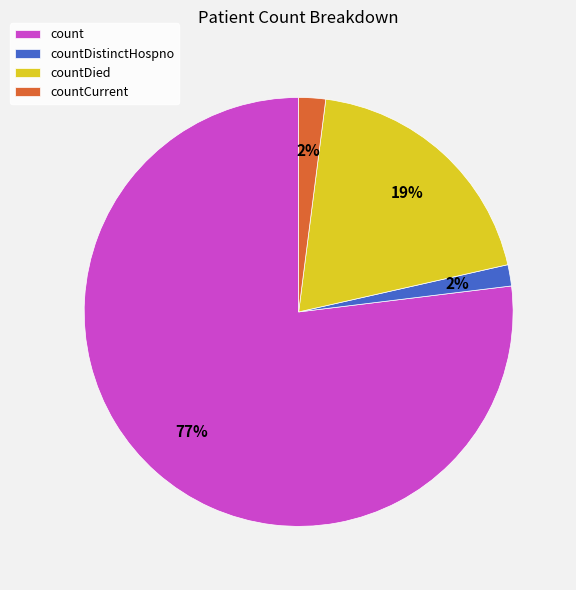

Which category accounts for the majority?

count